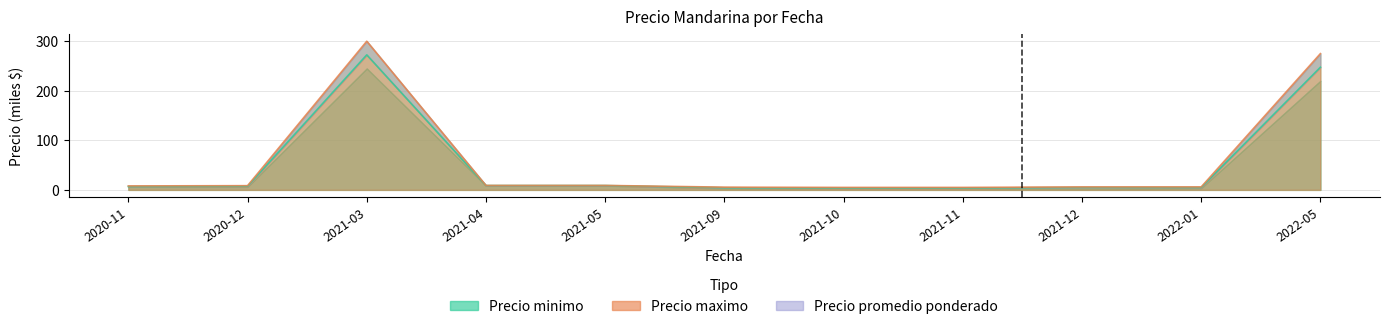

What is the total value across all series at 2021-05?

17.8